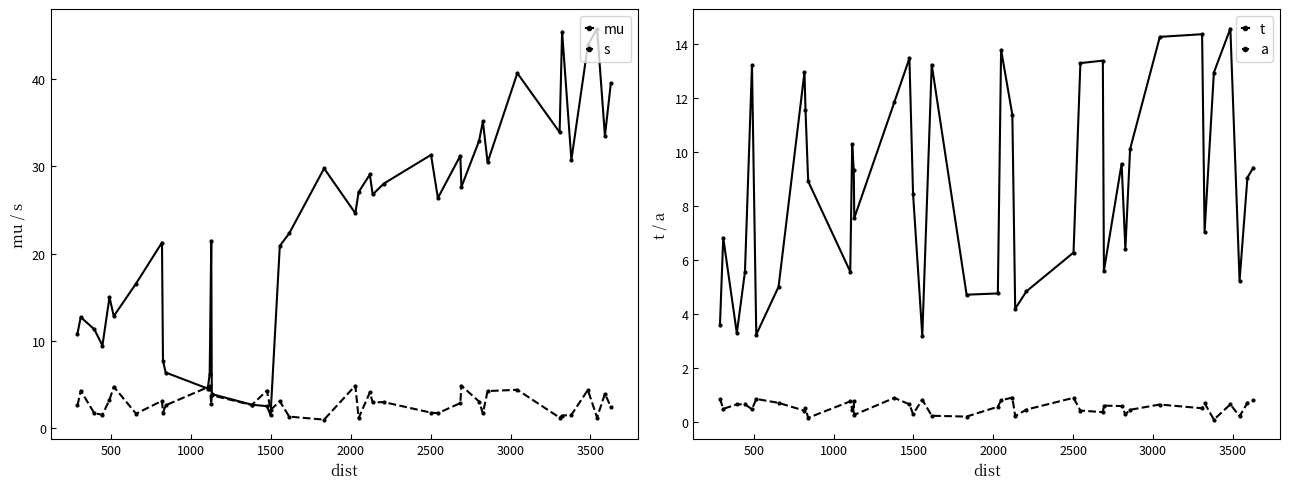

In a, how many points are lower than both neighbors (excluding endpoints)?

14